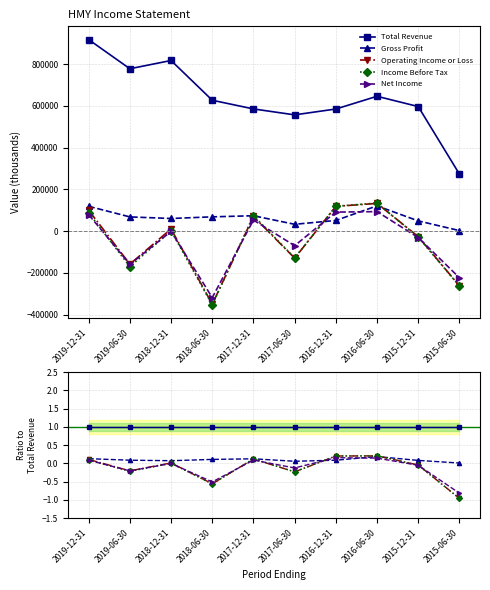

Is the value of Income Before Tax at 2019-06-30 greater than the value of Total Revenue at 2016-06-30?

No